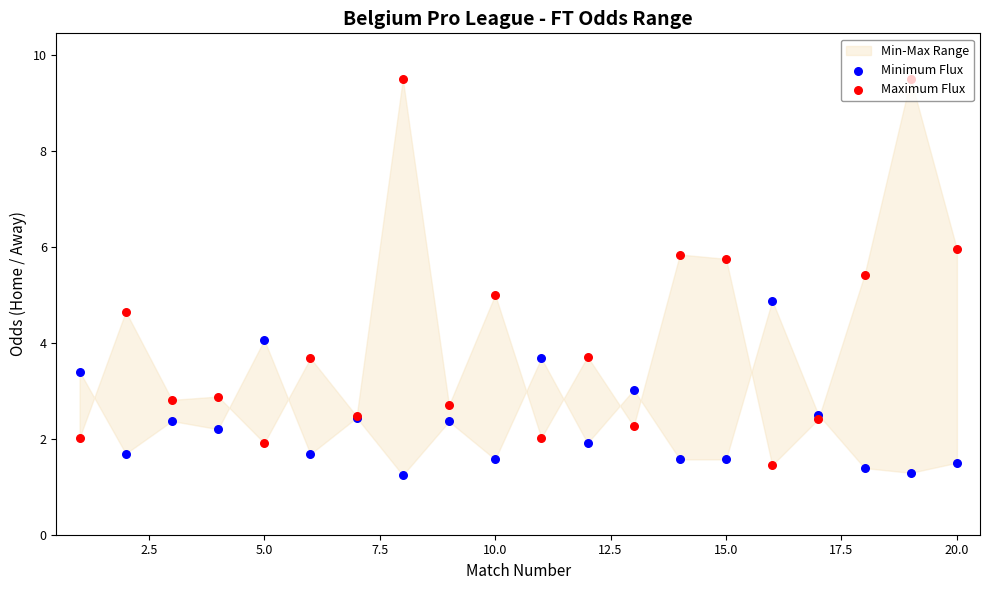

Which series reaches the minimum Y coordinate?

Minimum Flux